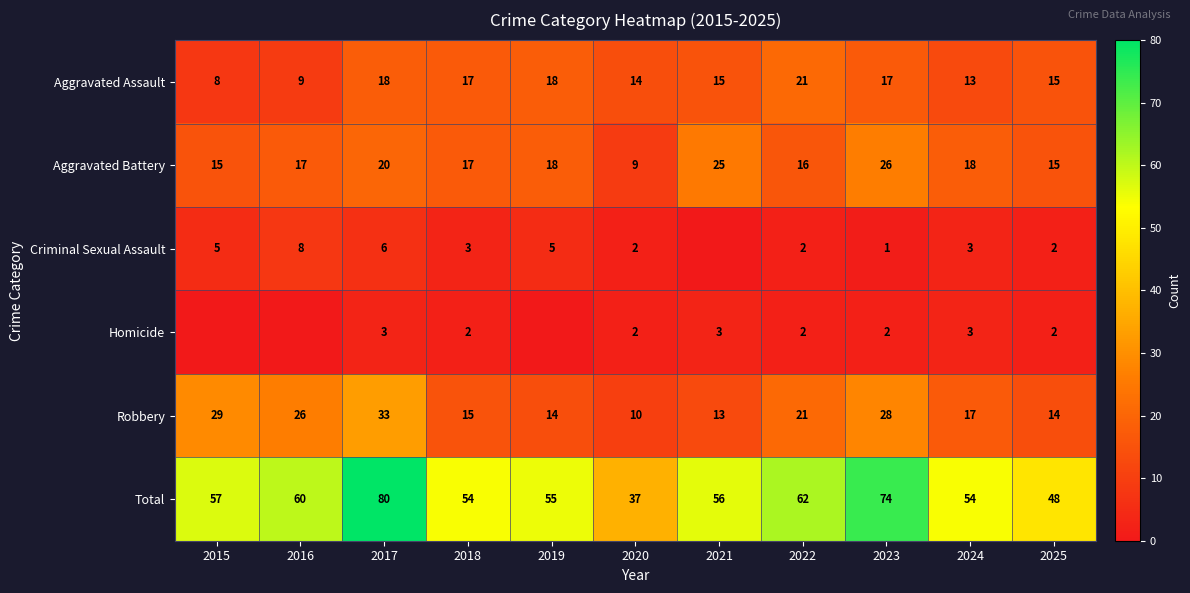

What is the approximate value of Aggravated Battery at 2020, to the nearest 10?

10